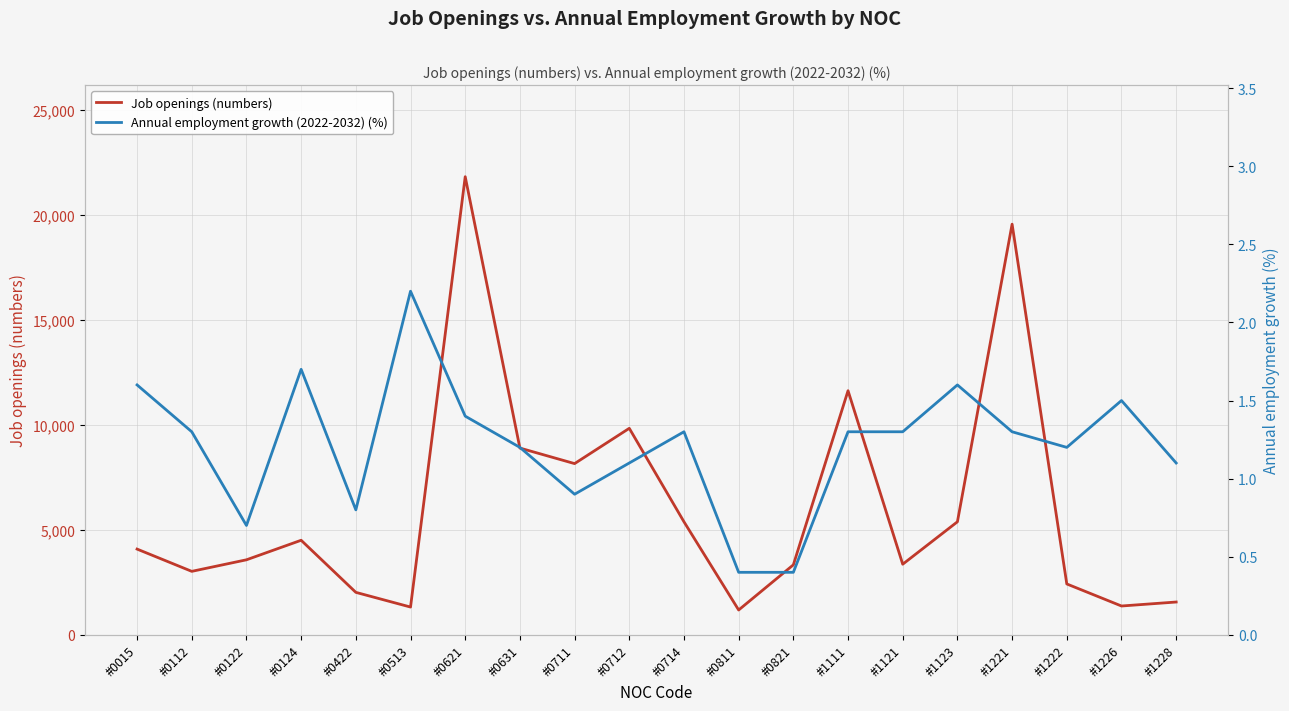

At which category is the sum across all series the highest?

#0621